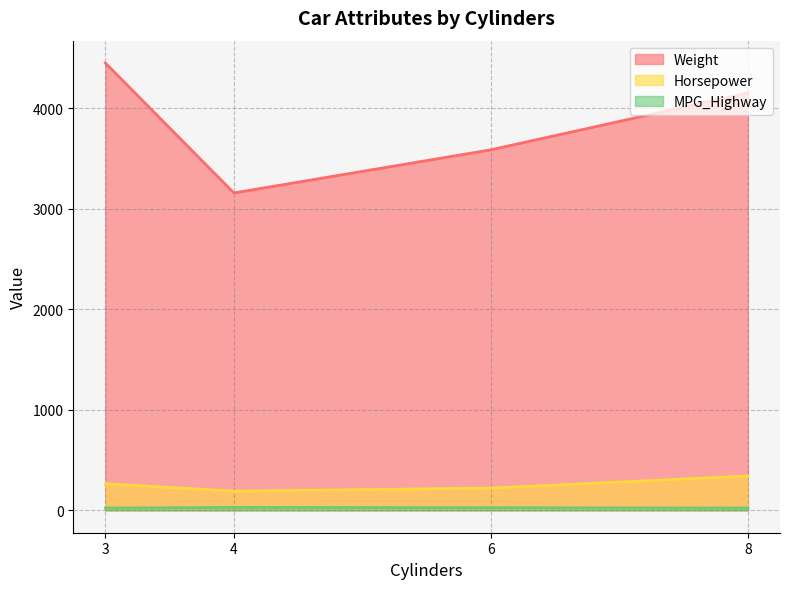

At which label is Horsepower closest to 310?

8